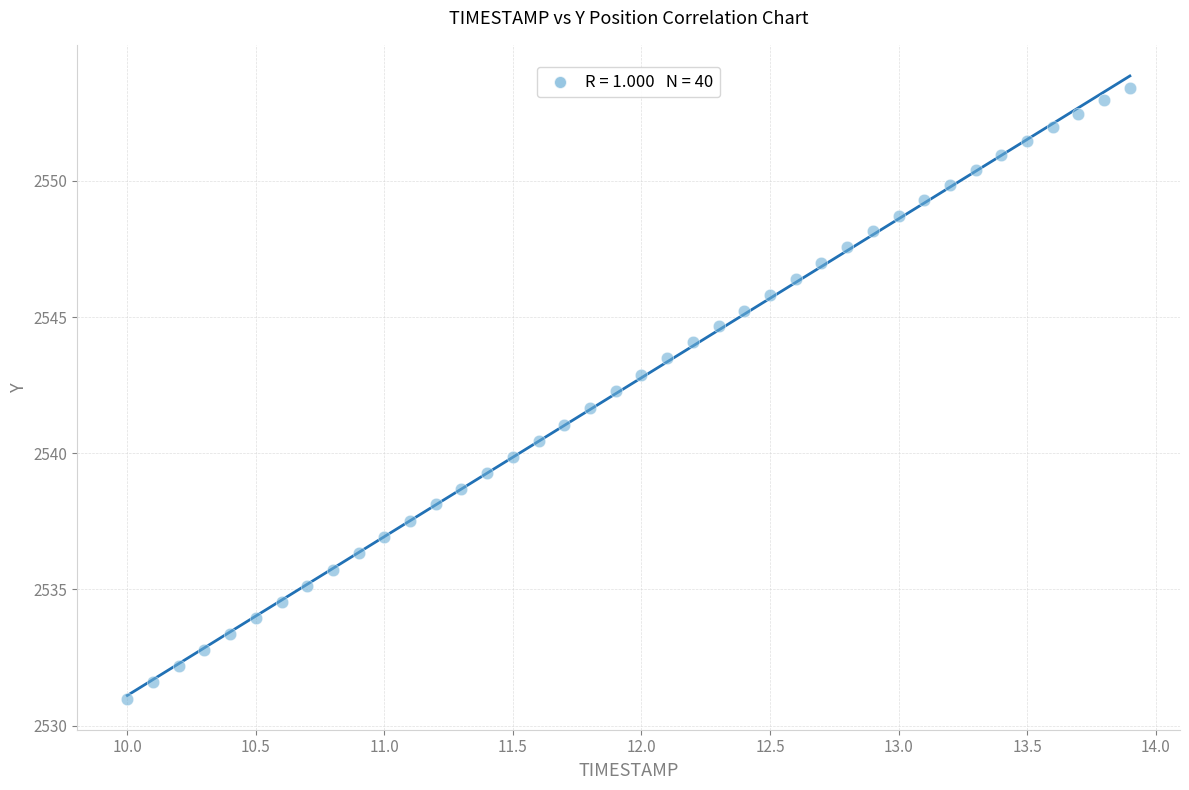

What is the range of X values (max minus min)?

3.9